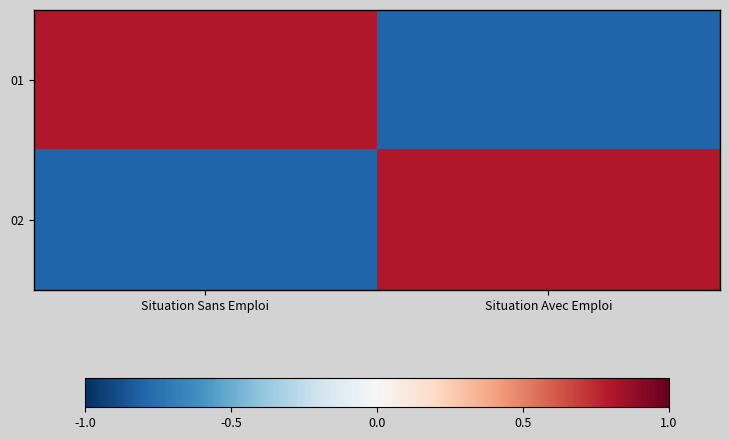

At how many categories does at least one series exceed 0?

2